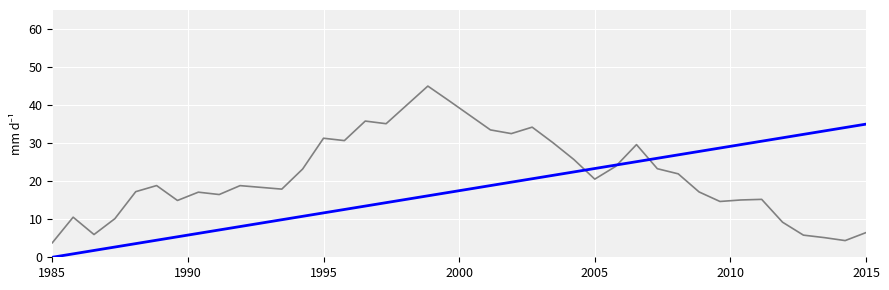

How many lines are shown in the chart?

2